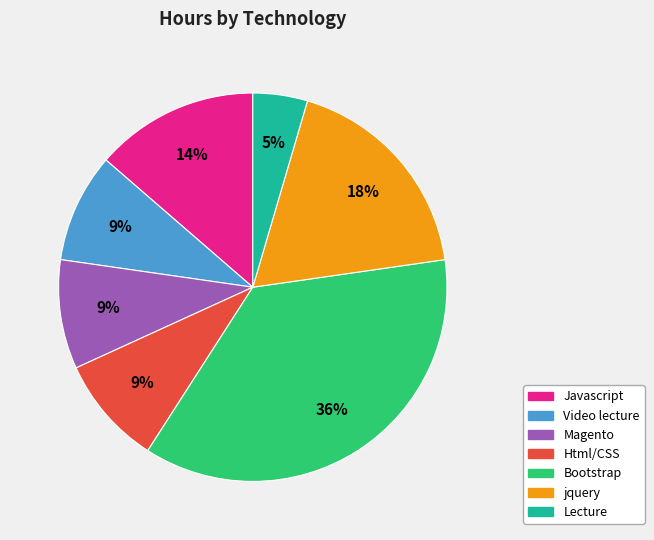

To the nearest percent, what percentage of the pie is Magento?

9%